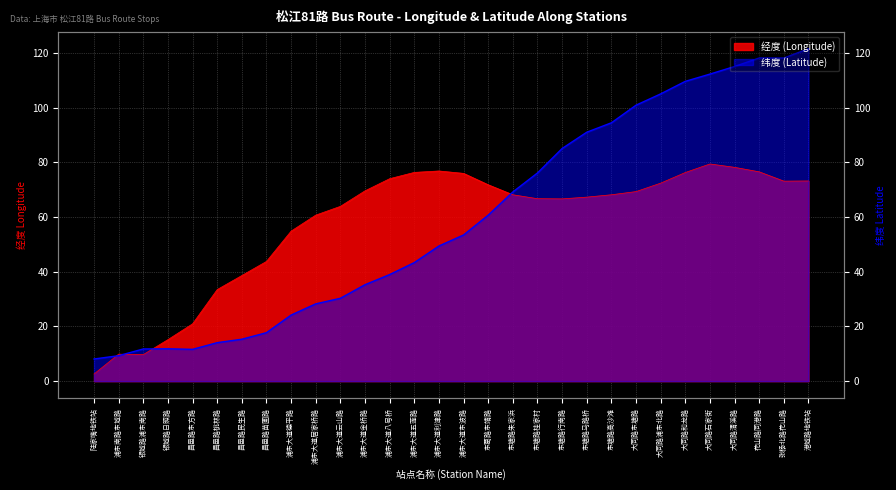

Where is 纬度 (Latitude) nearest to the value 64?

东葛路东靖路